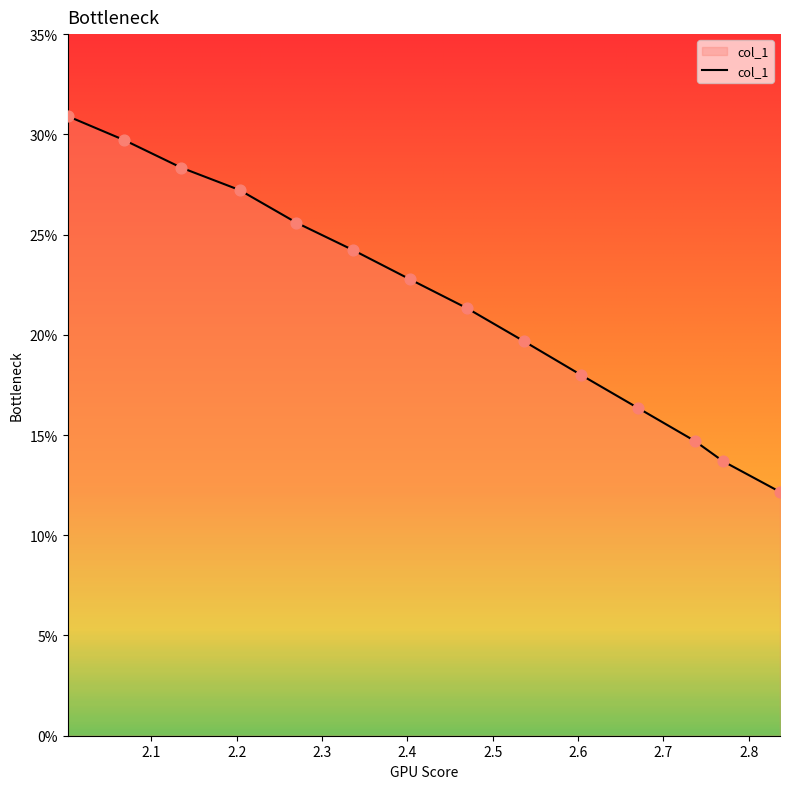

What is the greatest value displayed?

30.9